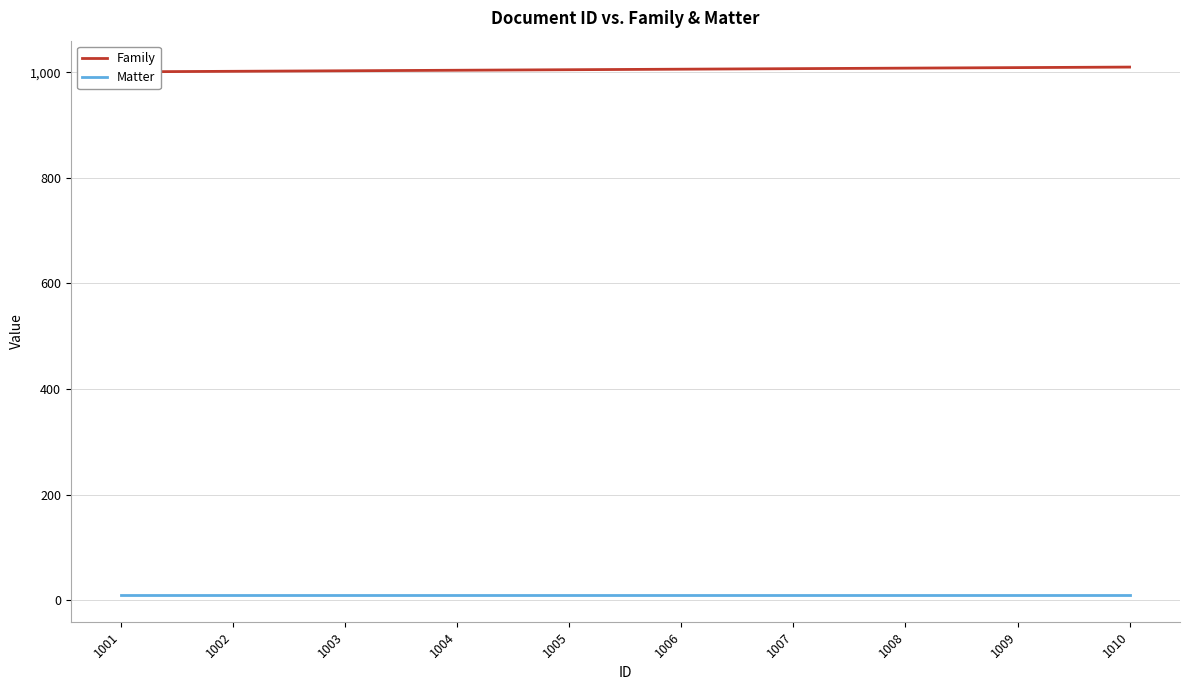

True or false: Family has a value of 1009 at 1009.

True